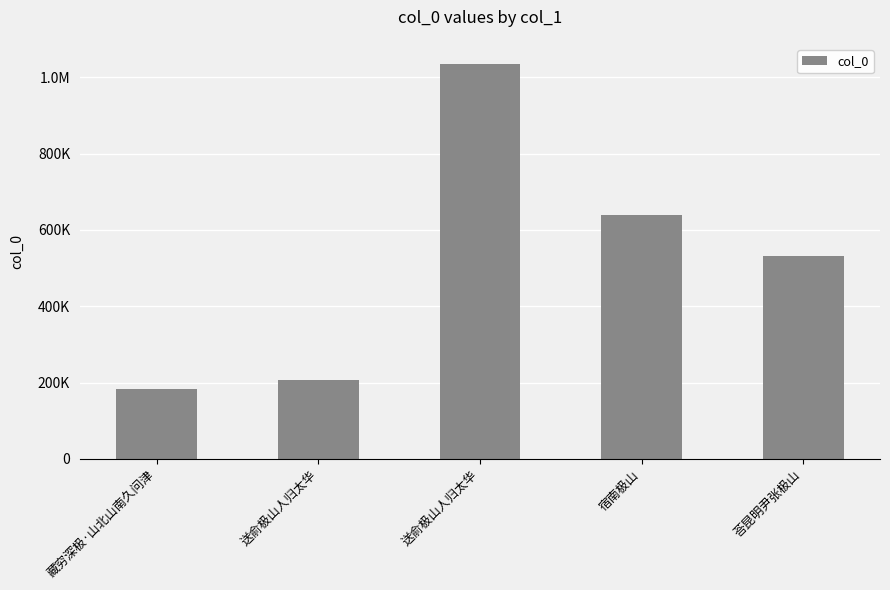

Reading left to right, transcribe all the data shown in this chart.

藏穷深极·山北山南久问津=182430	送俞极山人归太华=206595	送俞极山人归太华=1035623	宿南极山=639978	荅昆明尹张极山=531261